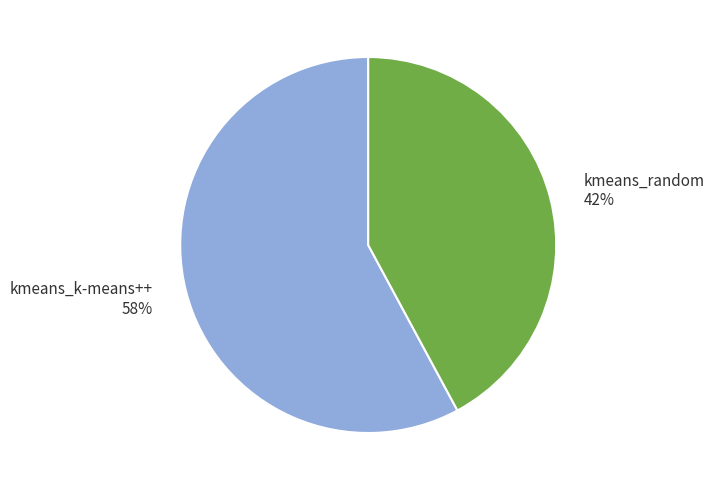

Which category has the biggest portion of the pie?

kmeans_k-means++